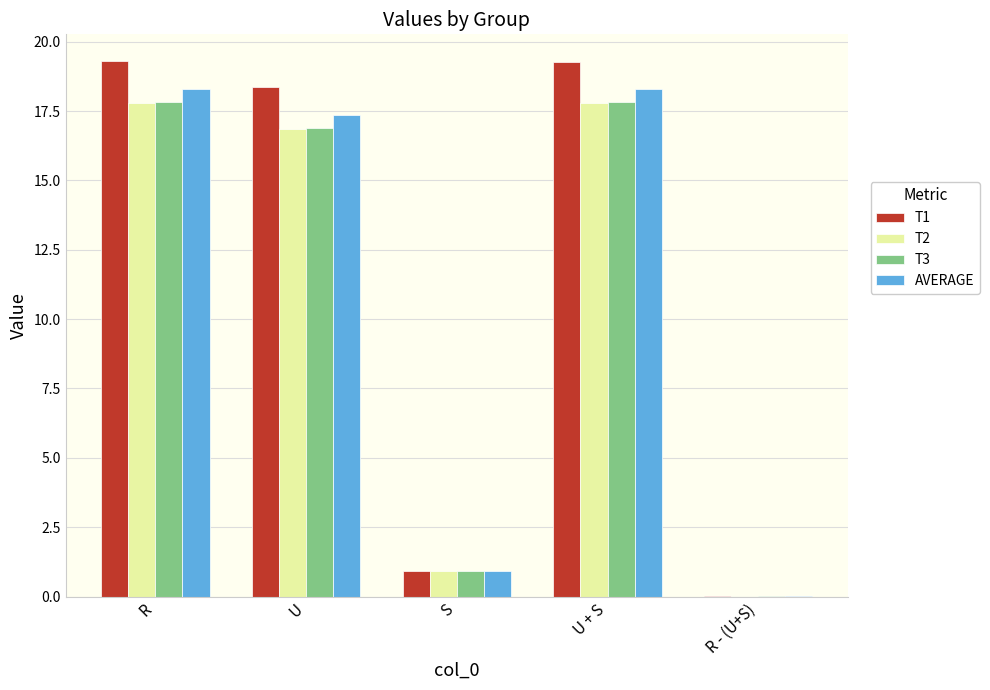

Is it true that T1 equals 0.9 at S?

True